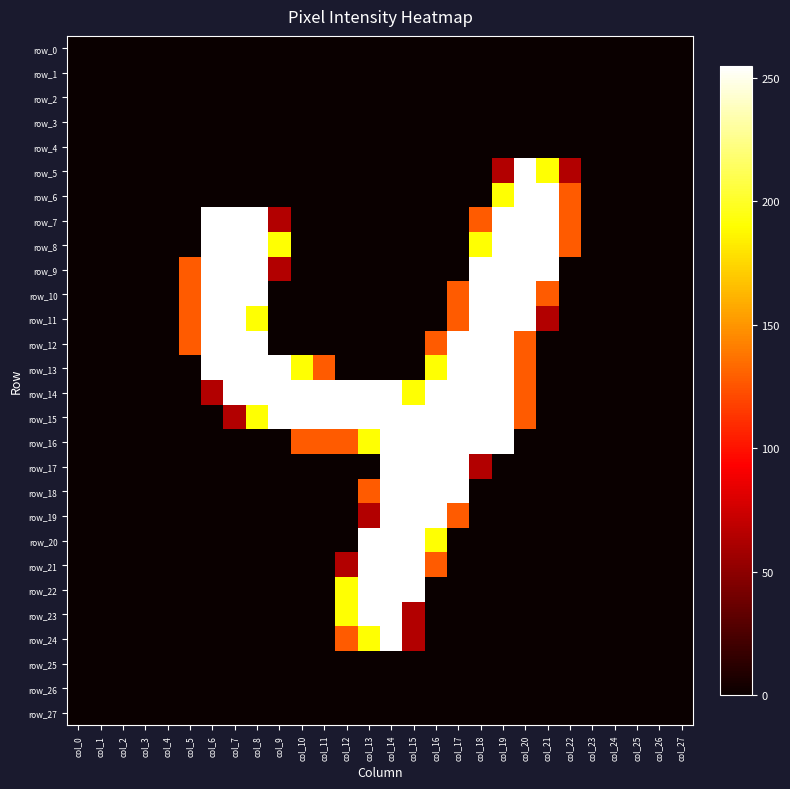

Which has a higher value, col_10 or col_25?

col_10